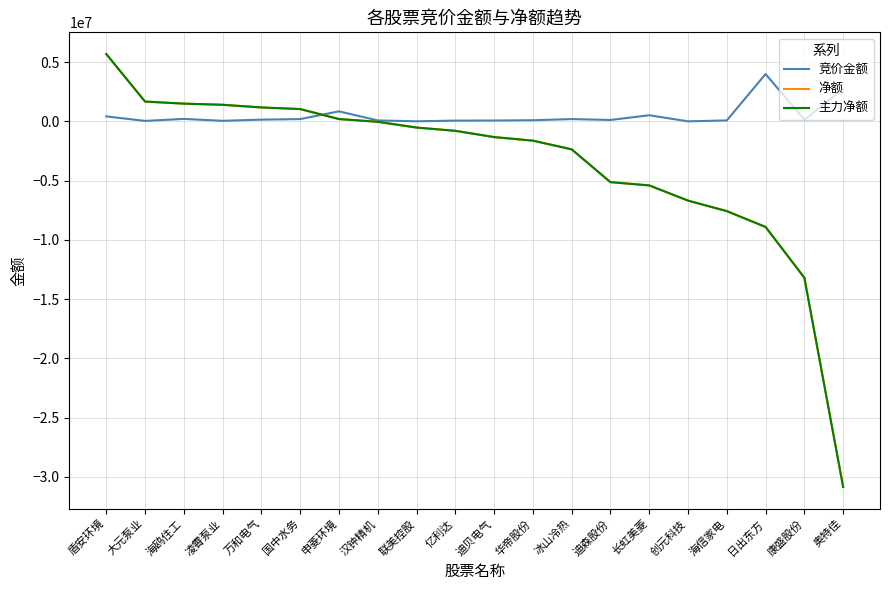

Where does the 主力净额 series first go above -797617?

盾安环境